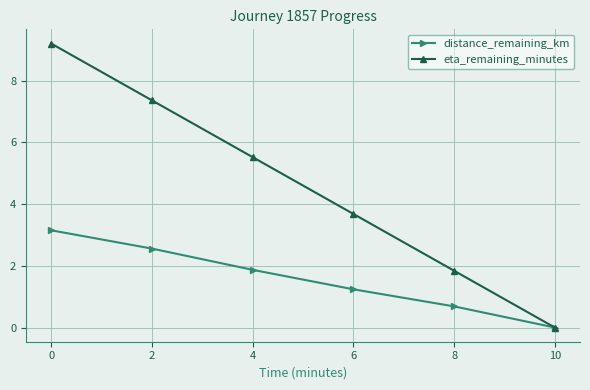

Is it true that eta_remaining_minutes equals 3.7 at 8?

False